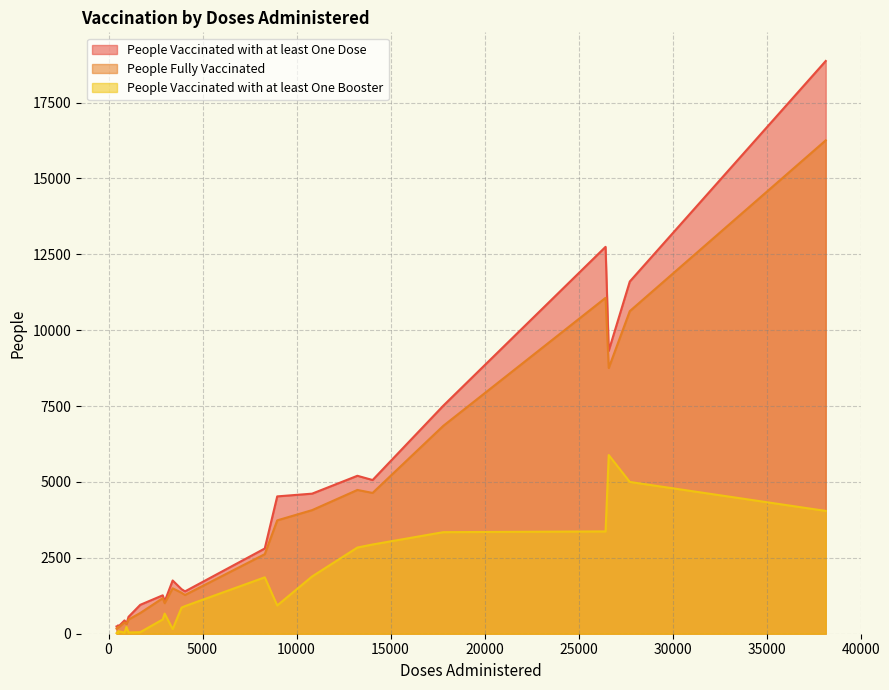

How many categories are shown in the chart?

23